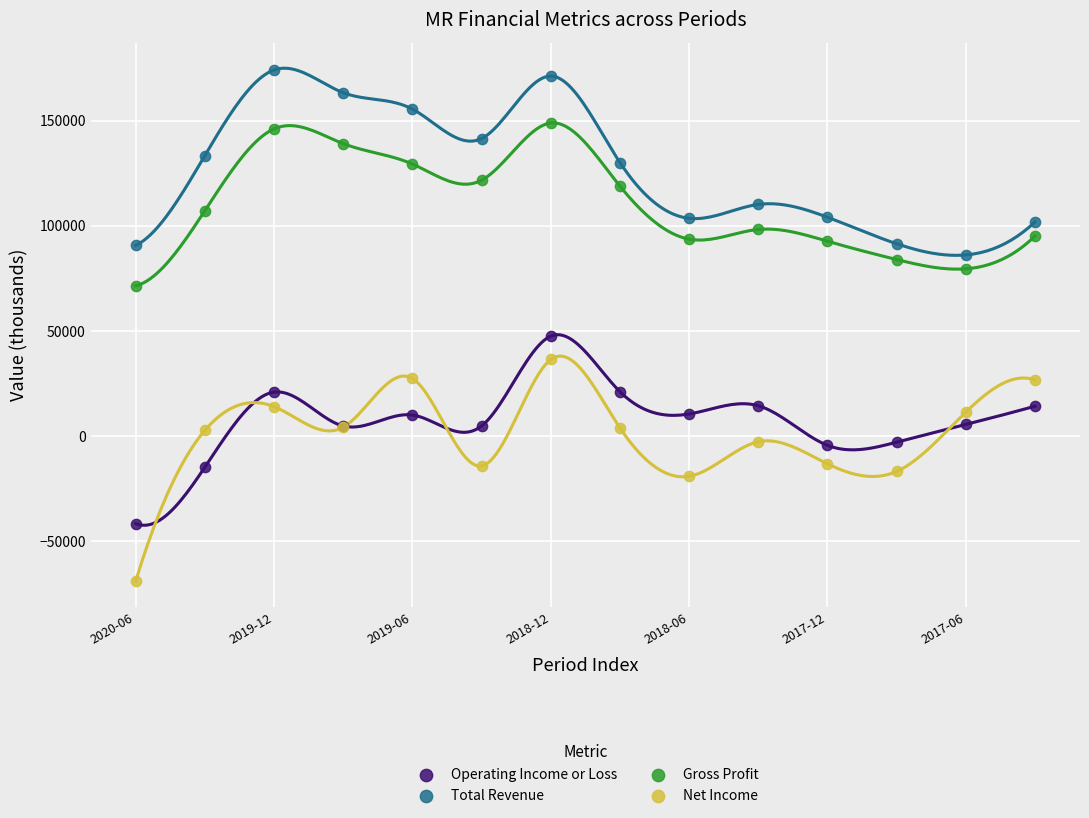

Which series contains the highest Y value?

Total Revenue